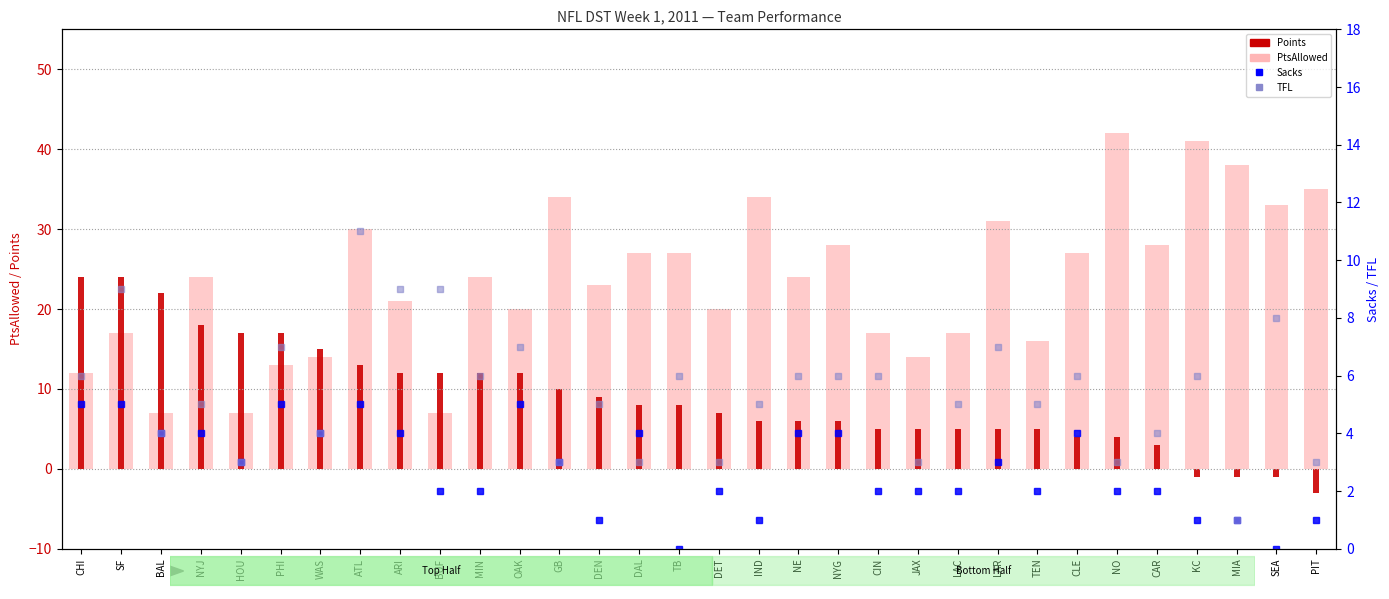

List the labels in order of PtsAllowed value, largest first.

NO, KC, MIA, PIT, GB, IND, SEA, LAR, ATL, NYG, CAR, DAL, TB, CLE, NYJ, MIN, NE, DEN, ARI, OAK, DET, SF, CIN, LAC, TEN, WAS, JAX, PHI, CHI, BAL, HOU, BUF